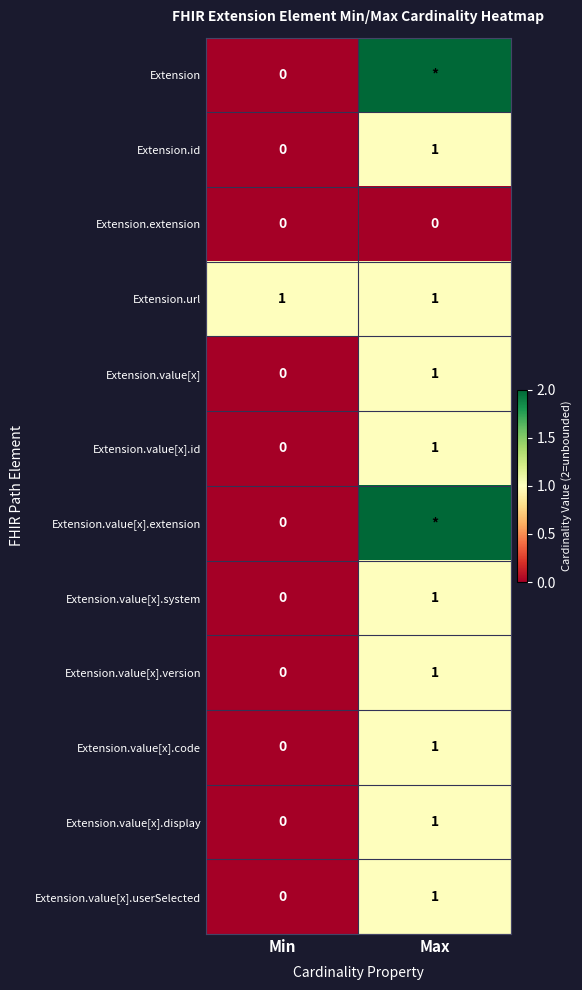

Is it true that Extension.url equals 1 at Max?

True